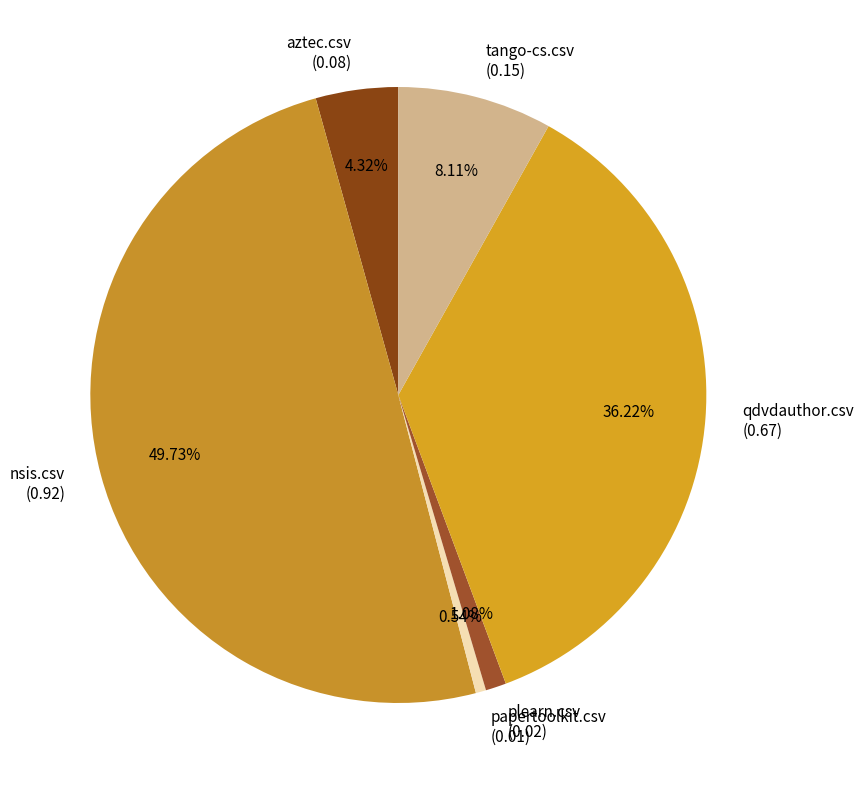

What is the smallest slice in the pie chart?

papertoolkit.csv